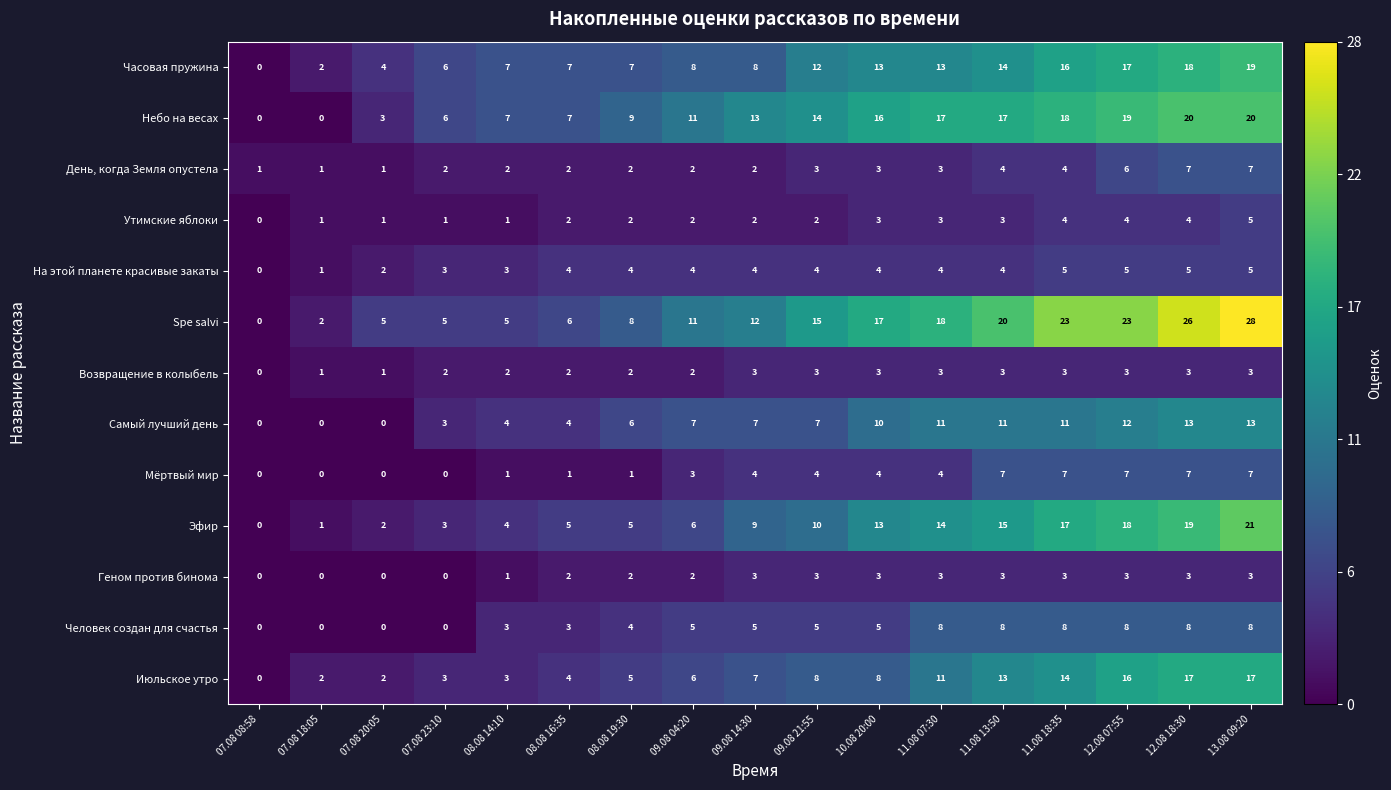

What is the difference between the second highest and second lowest values in the Мёртвый мир series?

7